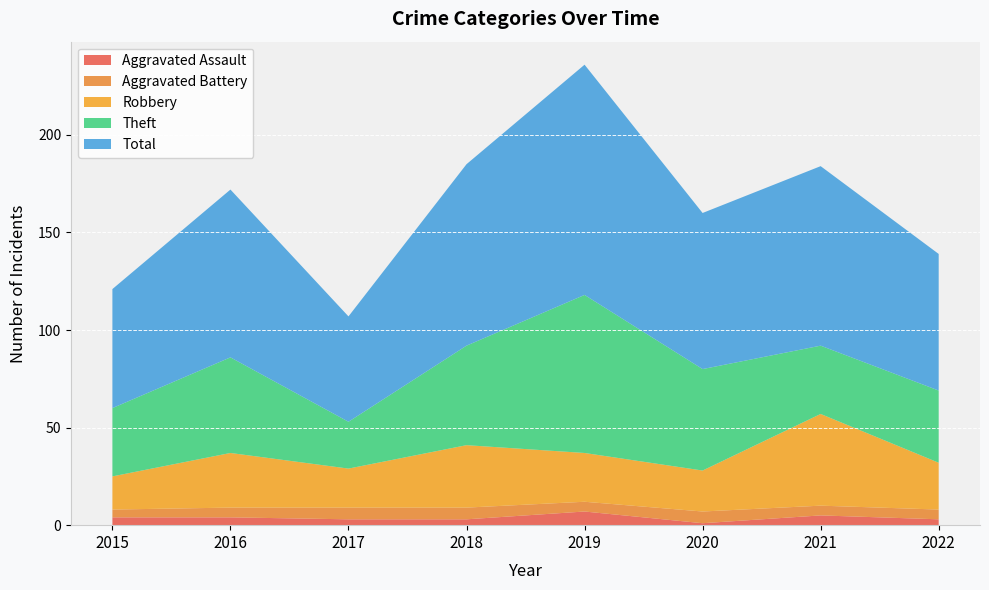

Reading left to right, what are all the values shown in this chart?

Aggravated Assault: 2015=4	2016=4	2017=3	2018=3	2019=7	2020=1	2021=5	2022=3
Aggravated Battery: 2015=4	2016=5	2017=6	2018=6	2019=5	2020=6	2021=5	2022=5
Robbery: 2015=17	2016=28	2017=20	2018=32	2019=25	2020=21	2021=47	2022=24
Theft: 2015=35	2016=49	2017=24	2018=51	2019=81	2020=52	2021=35	2022=37
Total: 2015=61	2016=86	2017=54	2018=93	2019=118	2020=80	2021=92	2022=70